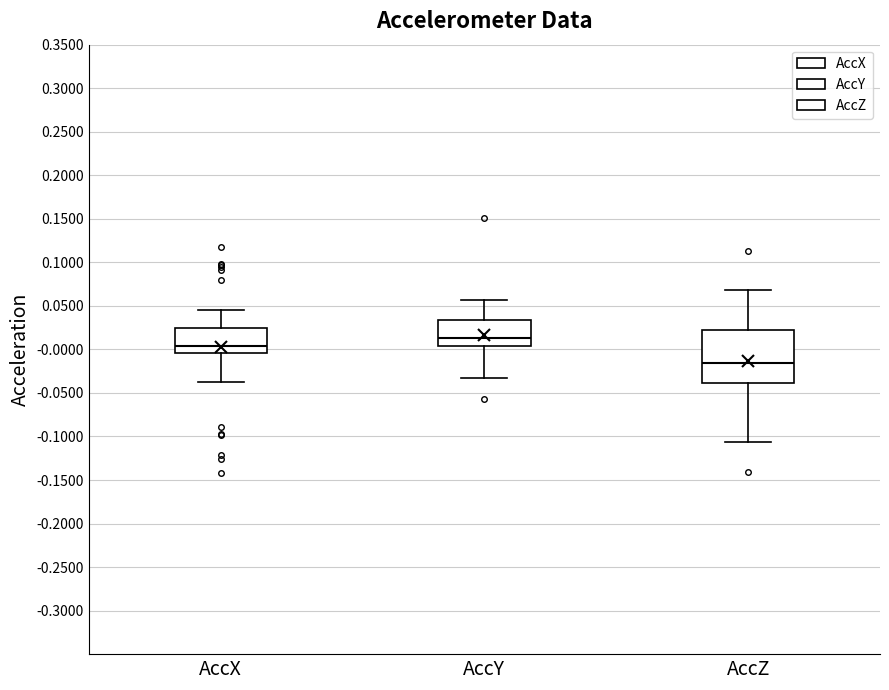

Reading left to right, transcribe this box plot: for each box, give where its median line is, the range the box spans, and where its two whiskers end, as read against the y-axis. The values are not printed on the chart, so give them approximately, as read against the axis.

AccX: median 0.005, box -0.005 to 0.025, whiskers -0.040 to 0.045
AccY: median 0.015, box 0.005 to 0.035, whiskers -0.030 to 0.055
AccZ: median -0.015, box -0.040 to 0.020, whiskers -0.105 to 0.070